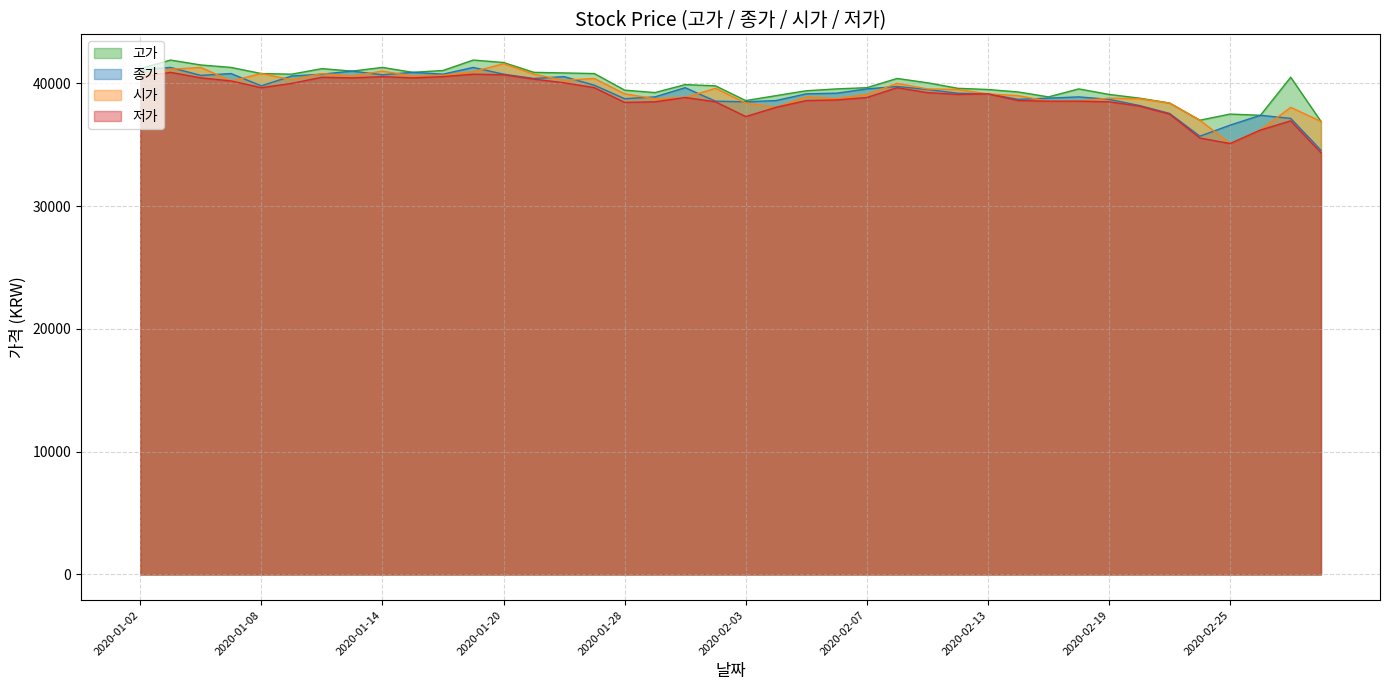

Rank the categories by 고가 value from lowest to highest.

2020-02-28, 2020-02-24, 2020-02-26, 2020-02-25, 2020-02-21, 2020-02-03, 2020-02-20, 2020-02-17, 2020-02-04, 2020-02-19, 2020-01-29, 2020-02-14, 2020-02-05, 2020-01-28, 2020-02-13, 2020-02-06, 2020-02-18, 2020-02-12, 2020-02-07, 2020-01-31, 2020-01-30, 2020-02-11, 2020-02-10, 2020-02-27, 2020-01-09, 2020-01-08, 2020-01-23, 2020-01-22, 2020-01-15, 2020-01-21, 2020-01-13, 2020-01-16, 2020-01-02, 2020-01-10, 2020-01-07, 2020-01-14, 2020-01-06, 2020-01-20, 2020-01-03, 2020-01-17